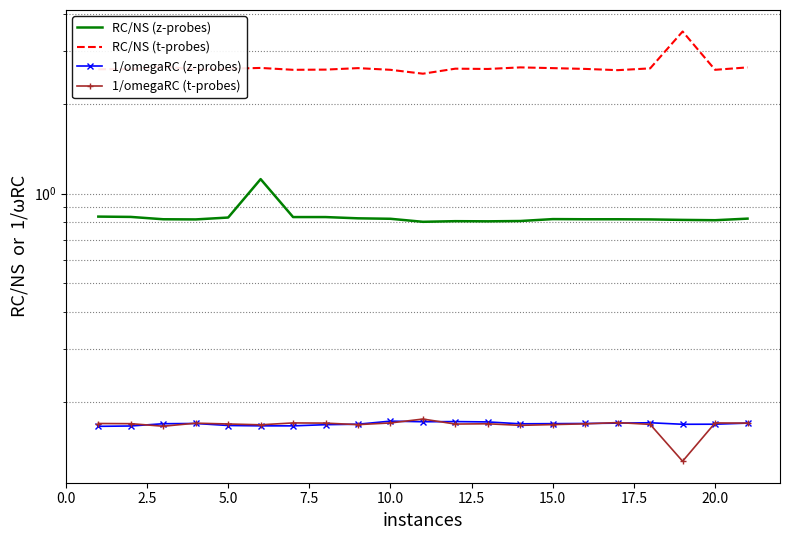

True or false: RC/NS (t-probes) has more than 1 points higher than both neighbors.

True